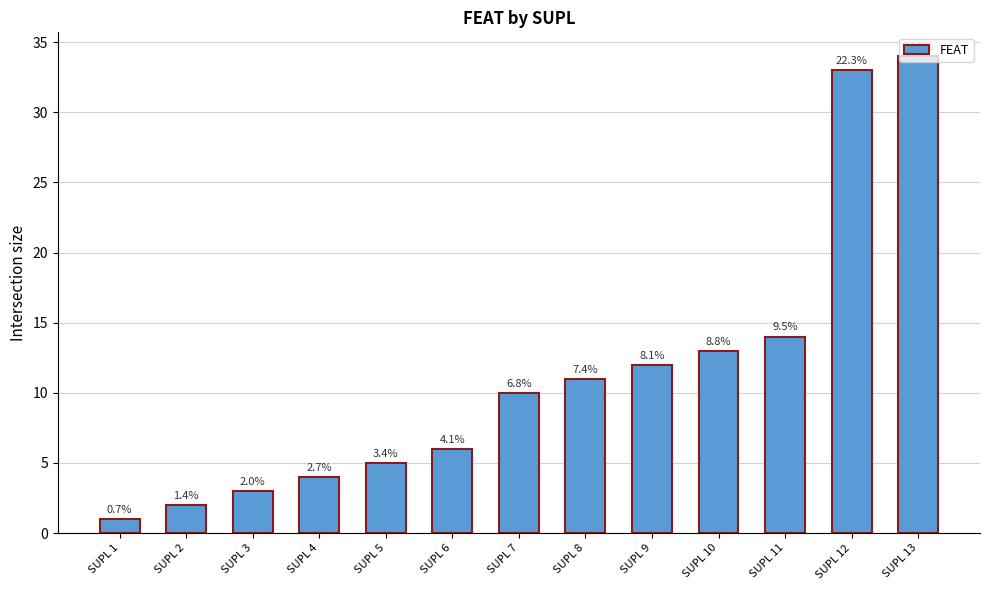

Are the bars horizontal?

No